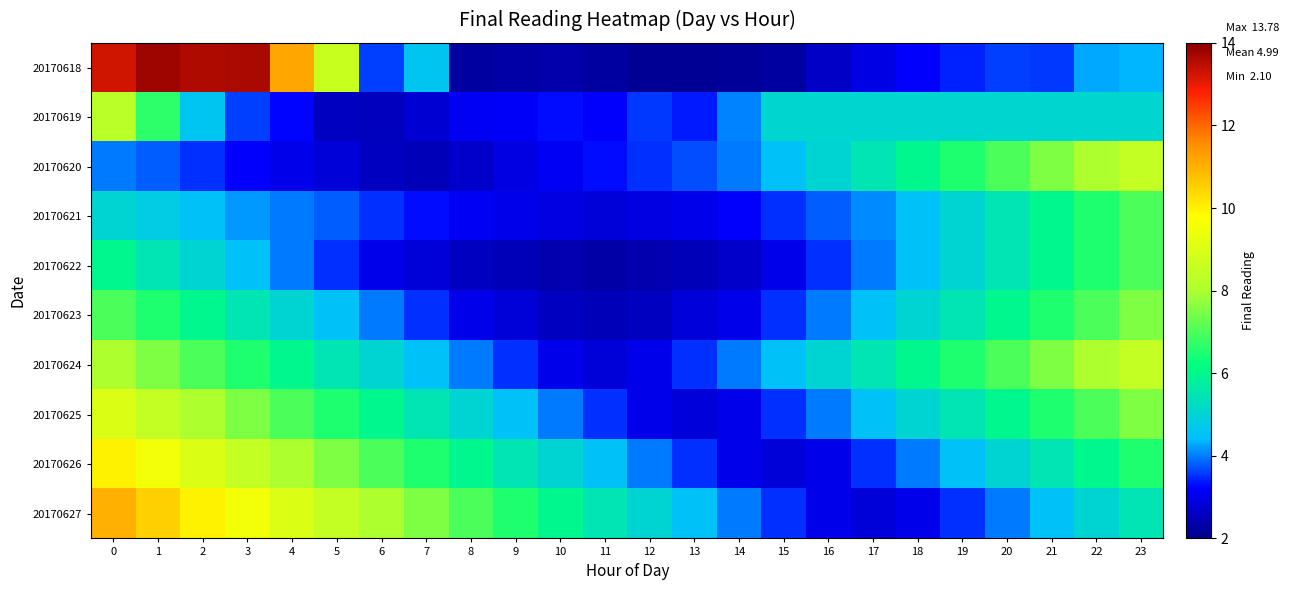

Reading right to left, list all the values displayed in this chart.

20170618: 23=4.4	22=4.3	21=3.5	20=3.6	19=3.4	18=3.2	17=3.0	16=2.6	15=2.3	14=2.2	13=2.1	12=2.1	11=2.3	10=2.3	9=2.3	8=2.3	7=4.6	6=3.6	5=8.6	4=11.1	3=13.7	2=13.6	1=13.8	0=13.3
20170619: 23=5.1	22=5.1	21=5.1	20=5.1	19=5.1	18=5.1	17=5.1	16=5.1	15=5.1	14=4.1	13=3.4	12=3.6	11=3.2	10=3.3	9=3.2	8=3.1	7=2.8	6=2.5	5=2.6	4=3.2	3=3.6	2=4.6	1=6.7	0=8.3
20170620: 23=8.5	22=8.0	21=7.5	20=7.0	19=6.5	18=6.0	17=5.5	16=5.0	15=4.5	14=4.0	13=3.7	12=3.5	11=3.3	10=3.1	9=2.9	8=2.7	7=2.5	6=2.6	5=2.8	4=3.0	3=3.2	2=3.5	1=3.8	0=4.0
20170621: 23=7.0	22=6.5	21=6.0	20=5.5	19=5.0	18=4.5	17=4.1	16=3.8	15=3.5	14=3.2	13=3.0	12=2.9	11=2.8	10=2.9	9=3.0	8=3.1	7=3.3	6=3.5	5=3.8	4=4.0	3=4.2	2=4.5	1=4.8	0=5.0
20170622: 23=7.0	22=6.5	21=6.0	20=5.5	19=5.0	18=4.5	17=4.0	16=3.5	15=3.0	14=2.7	13=2.5	12=2.4	11=2.3	10=2.4	9=2.5	8=2.6	7=2.8	6=3.0	5=3.5	4=4.0	3=4.5	2=5.0	1=5.5	0=6.0
20170623: 23=7.5	22=7.0	21=6.5	20=6.0	19=5.5	18=5.0	17=4.5	16=4.0	15=3.5	14=3.0	13=2.8	12=2.6	11=2.5	10=2.6	9=2.8	8=3.0	7=3.5	6=4.0	5=4.5	4=5.0	3=5.5	2=6.0	1=6.5	0=7.0
20170624: 23=8.5	22=8.0	21=7.5	20=7.0	19=6.5	18=6.0	17=5.5	16=5.0	15=4.5	14=4.0	13=3.5	12=3.0	11=2.8	10=3.0	9=3.5	8=4.0	7=4.5	6=5.0	5=5.5	4=6.0	3=6.5	2=7.0	1=7.5	0=8.0
20170625: 23=7.5	22=7.0	21=6.5	20=6.0	19=5.5	18=5.0	17=4.5	16=4.0	15=3.5	14=3.0	13=2.8	12=3.0	11=3.5	10=4.0	9=4.5	8=5.0	7=5.5	6=6.0	5=6.5	4=7.0	3=7.5	2=8.0	1=8.5	0=9.0
20170626: 23=6.5	22=6.0	21=5.5	20=5.0	19=4.5	18=4.0	17=3.5	16=3.0	15=2.8	14=3.0	13=3.5	12=4.0	11=4.5	10=5.0	9=5.5	8=6.0	7=6.5	6=7.0	5=7.5	4=8.0	3=8.5	2=9.0	1=9.5	0=10.0
20170627: 23=5.5	22=5.0	21=4.5	20=4.0	19=3.5	18=3.0	17=2.8	16=3.0	15=3.5	14=4.0	13=4.5	12=5.0	11=5.5	10=6.0	9=6.5	8=7.0	7=7.5	6=8.0	5=8.5	4=9.0	3=9.5	2=10.0	1=10.5	0=11.0